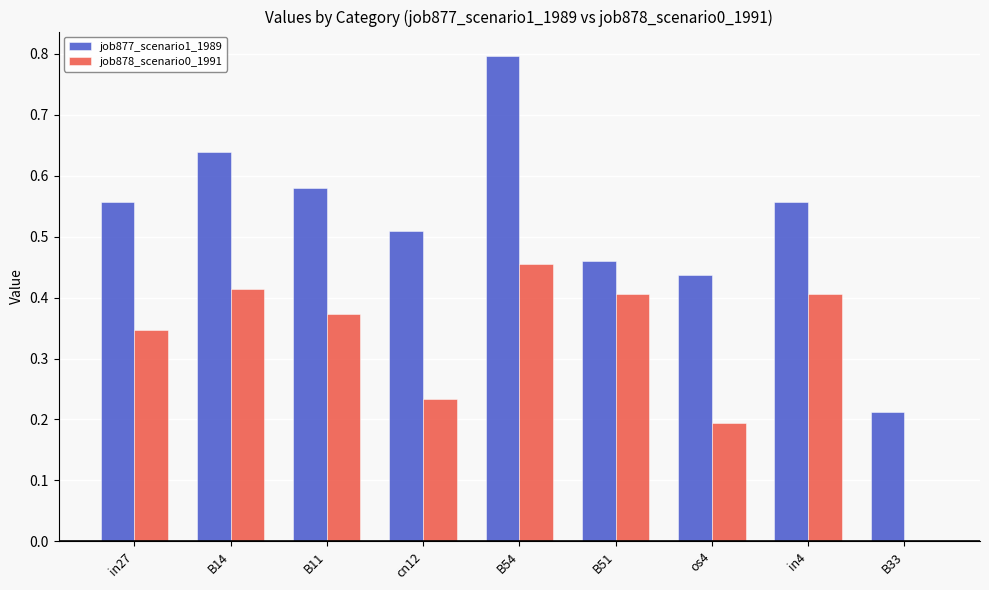

Which series has the largest range (max minus min)?

job877_scenario1_1989